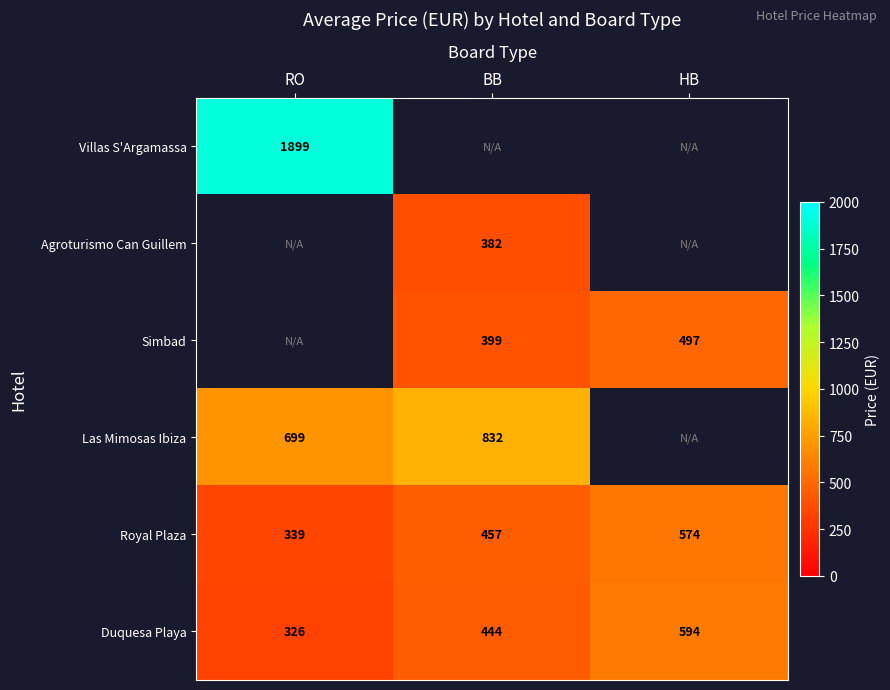

At which label does Royal Plaza reach its minimum?

RO